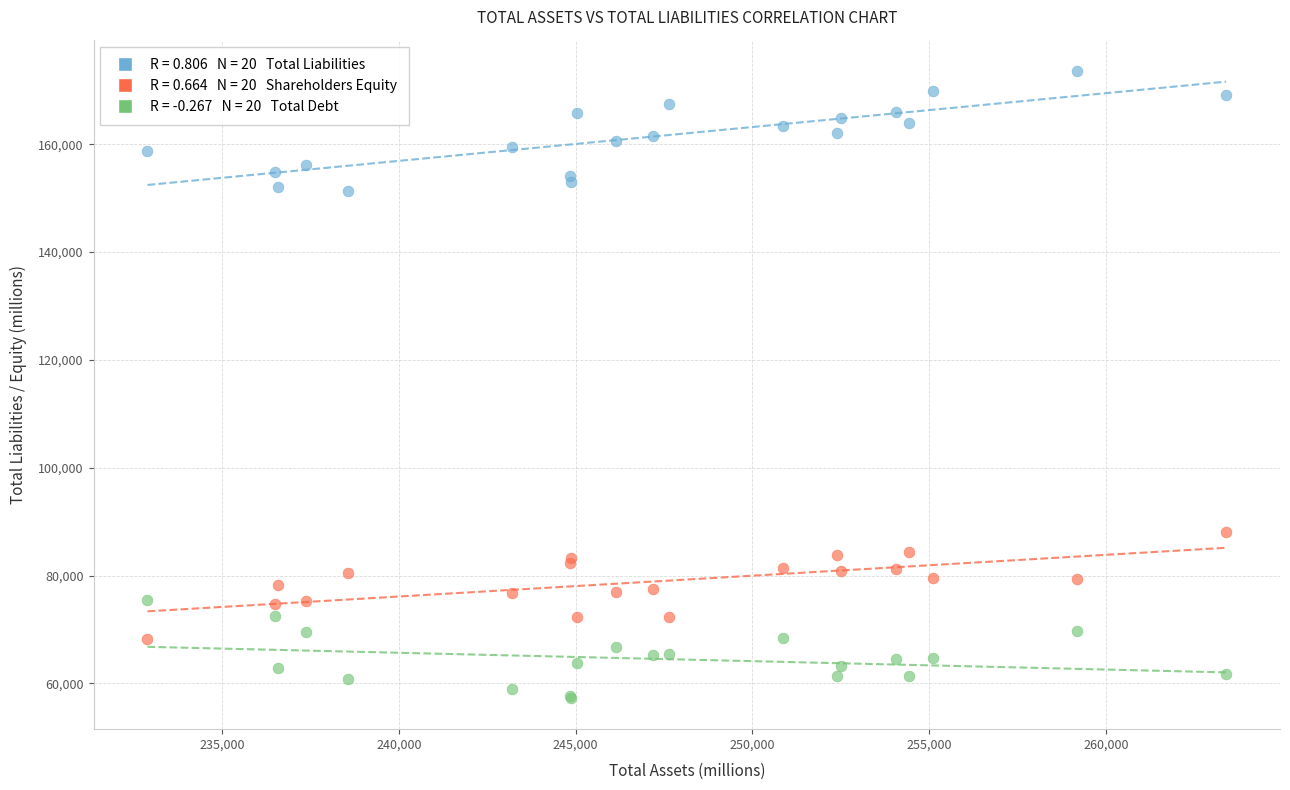

Across all series, what Y value is closest to 115457?

88108